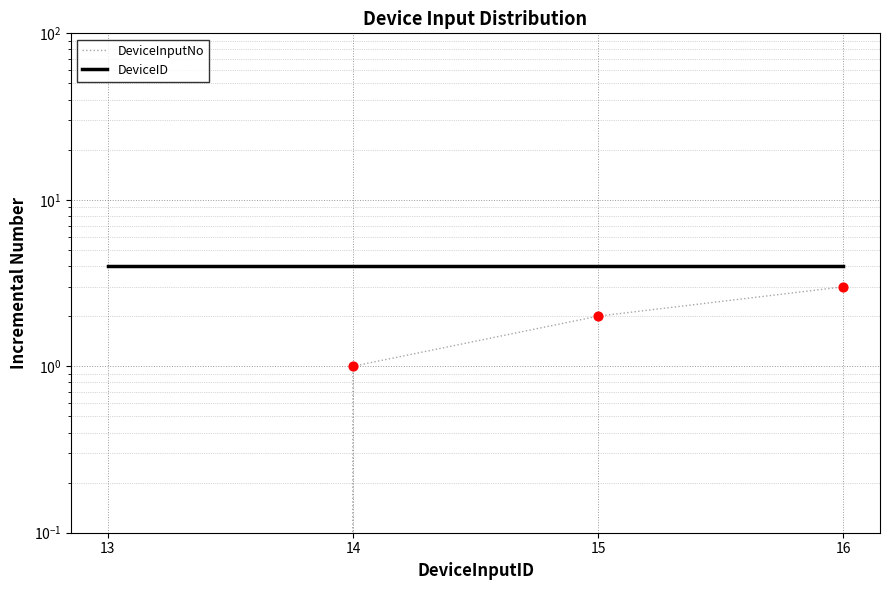

Is the value of DeviceID at 15 greater than the value of DeviceInputNo at 15?

Yes